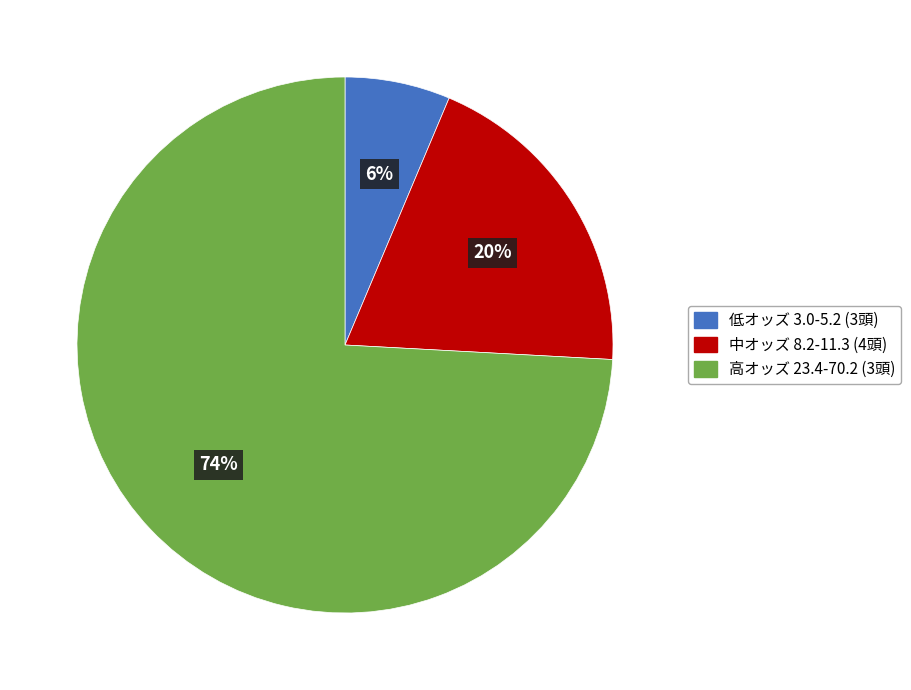

To the nearest percent, what is the average slice percentage?

33%